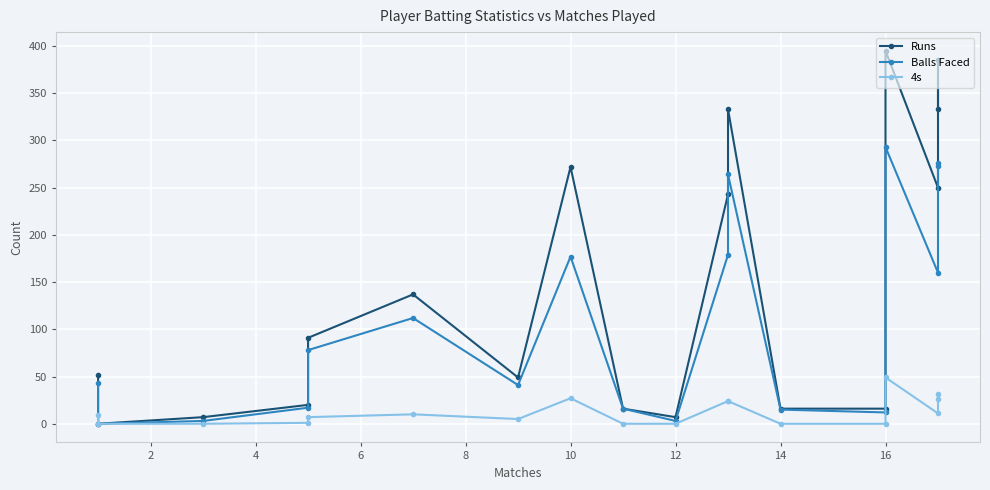

List the series in order of their peak value, highest first.

Runs, Balls Faced, 4s